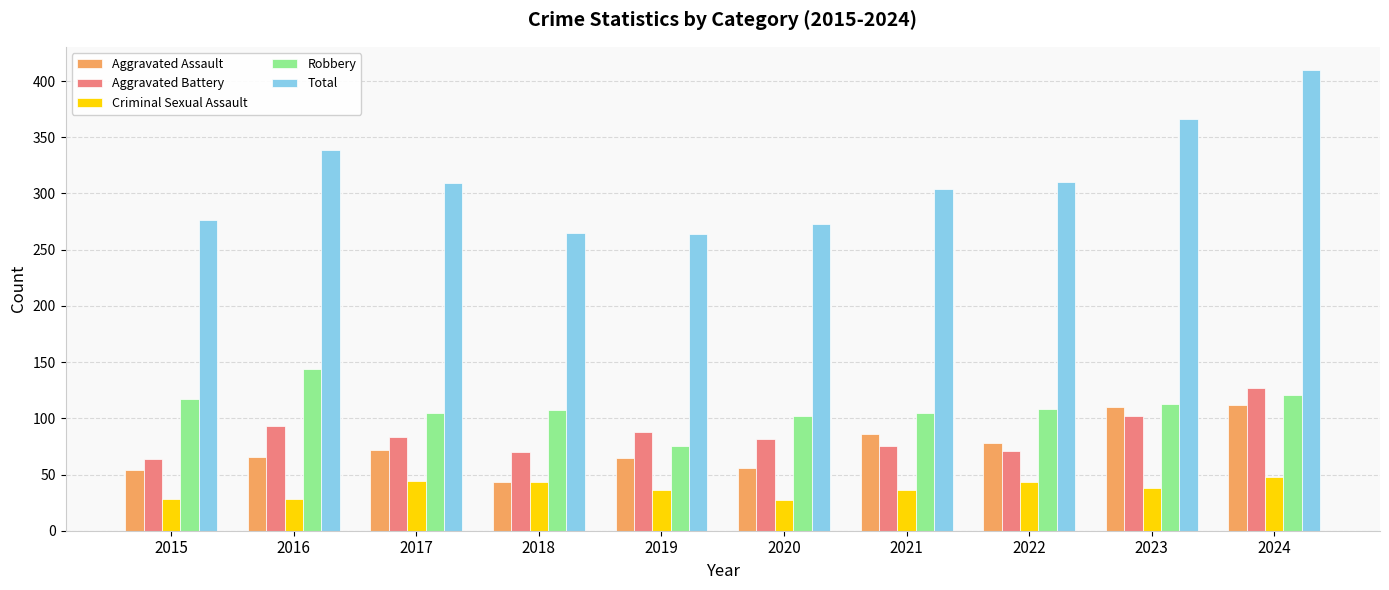

True or false: Aggravated Battery has a value of 88 at 2019.

True